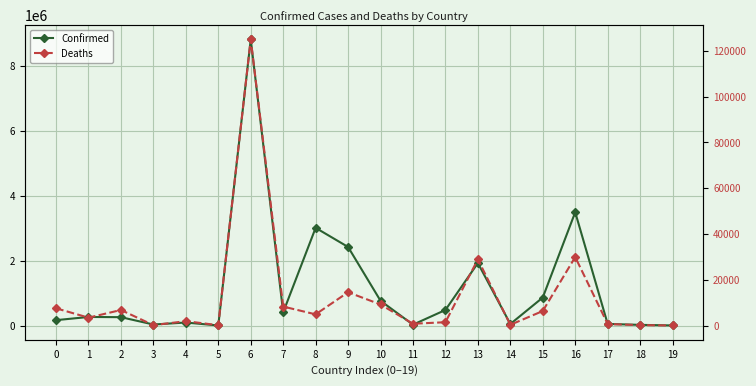

What is the difference between the highest and lowest values at 10?

758837